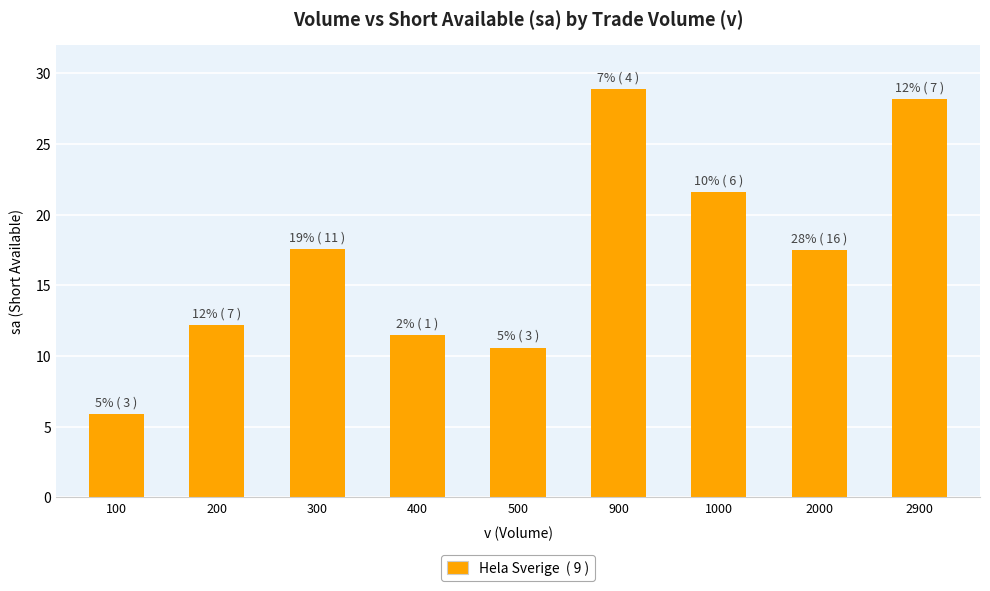

What is the value of the 5th bar from the left?

10600